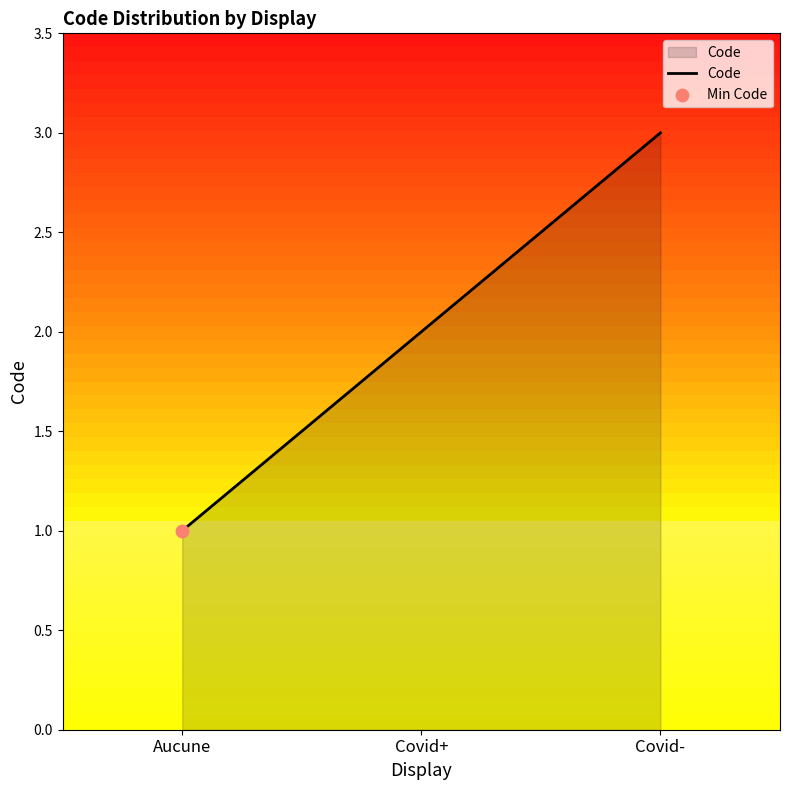

What is the ratio of the value at Covid- to the value at Aucune?

3.0